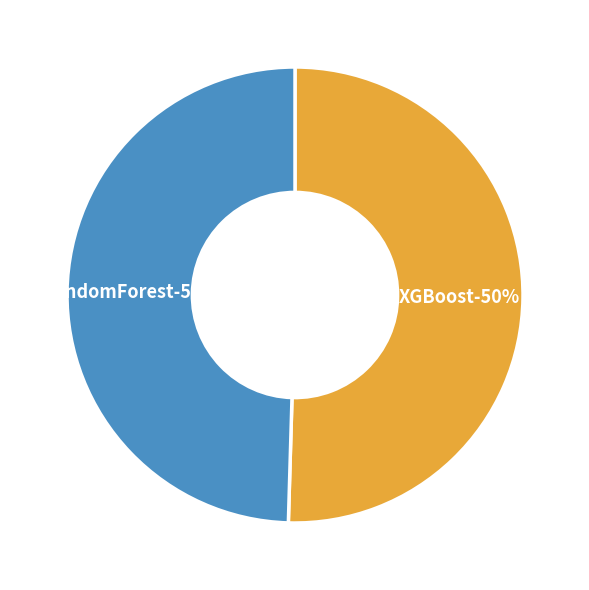

To the nearest percent, what percentage of the pie is XGBoost?

50%